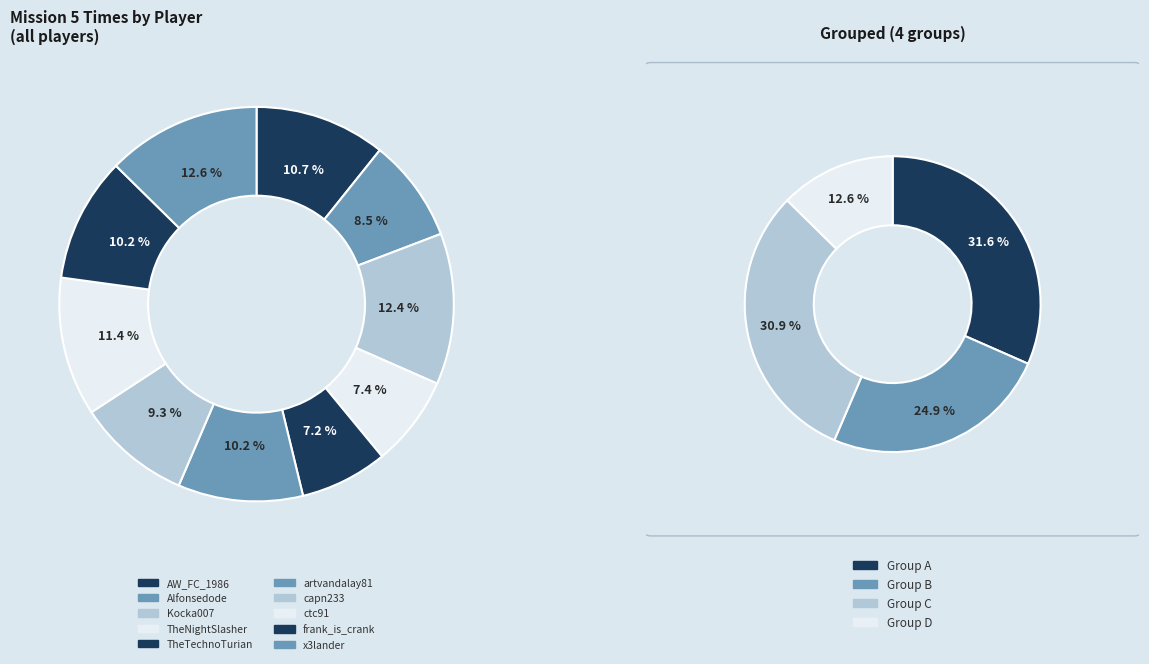

Is ctc91 the majority of the pie?

No